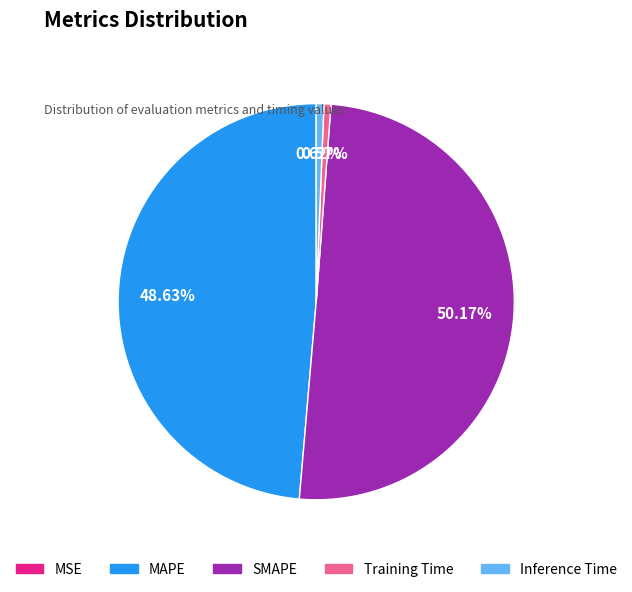

The MAPE slice represents 49% of the pie. True or false?

True